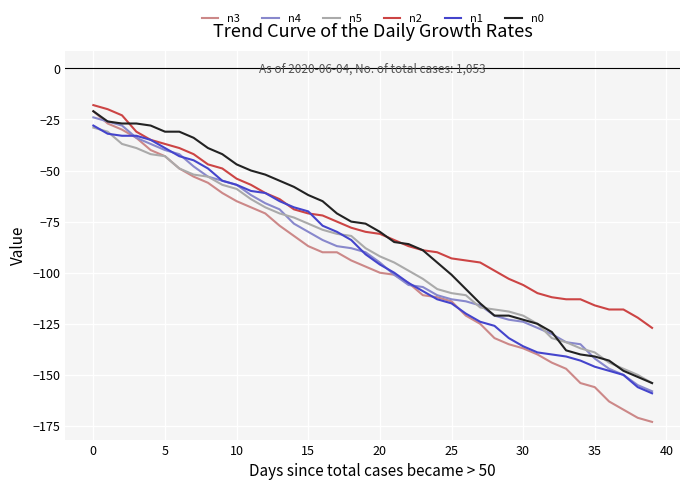

Which series has the largest range (max minus min)?

n3